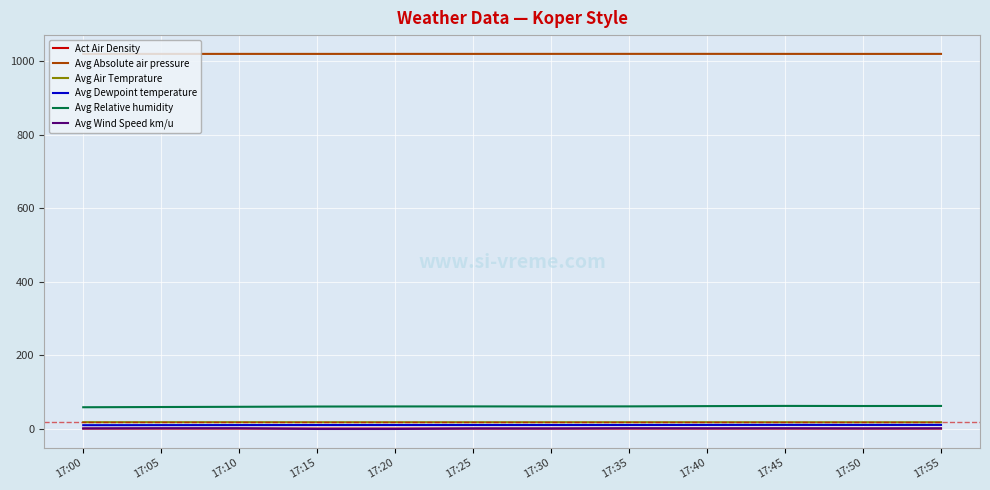

True or false: Avg Relative humidity and Avg Absolute air pressure cross at least once.

False